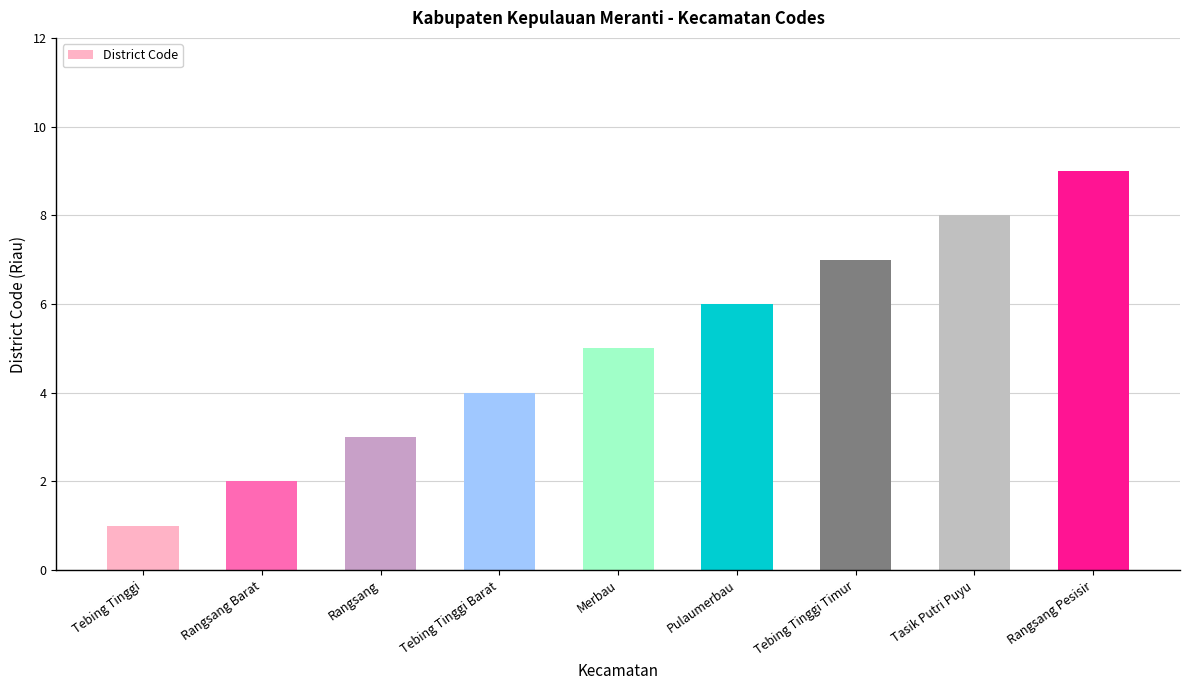

Is it true that the value at Tebing Tinggi is 1?

True